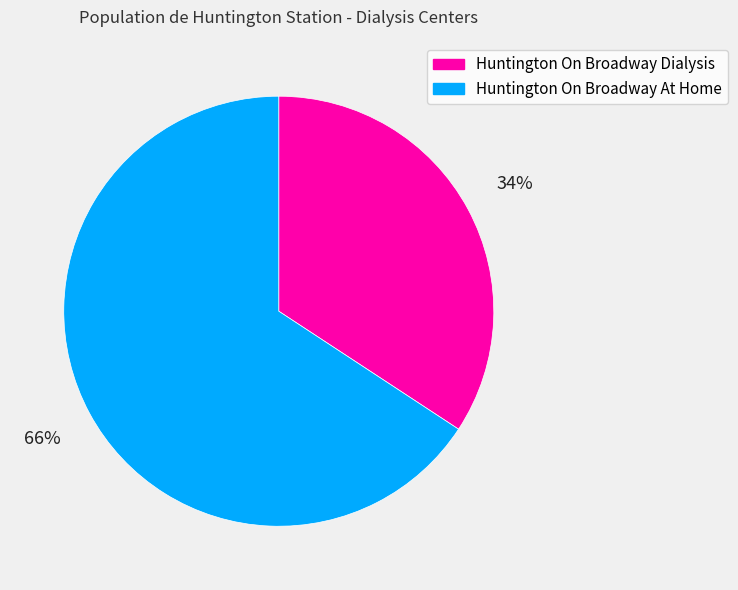

Combined, do Huntington On Broadway Dialysis and Huntington On Broadway At Home account for over 50%?

Yes